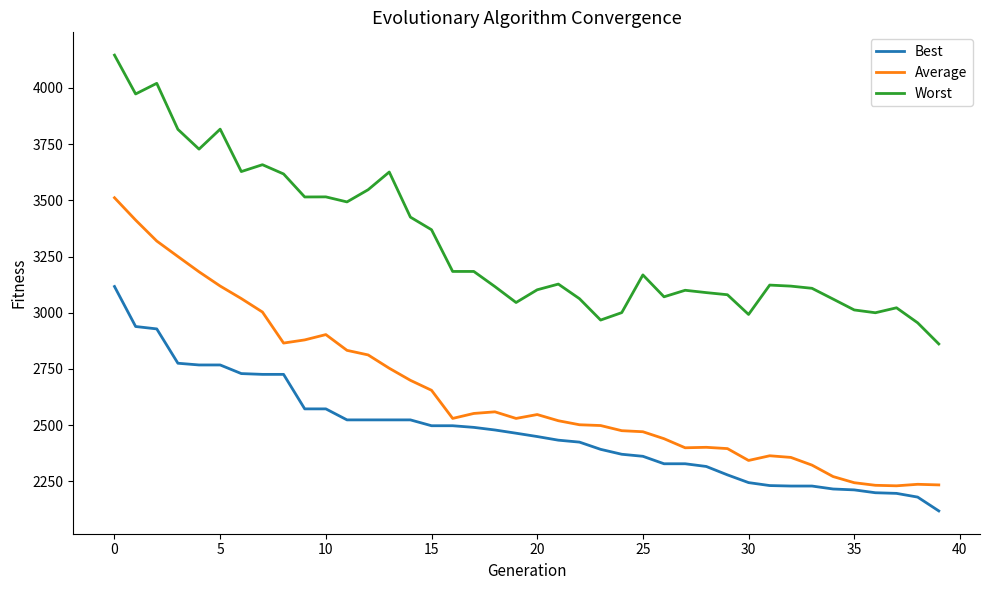

How many values in the Worst series are below 3127?

20